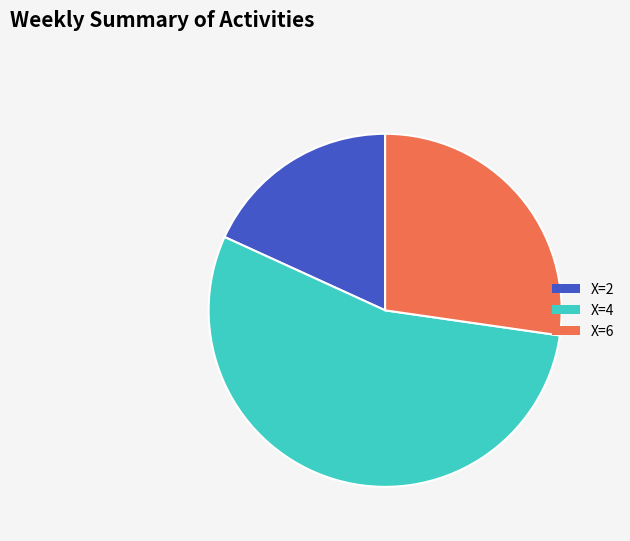

How many slices are in this pie chart?

3